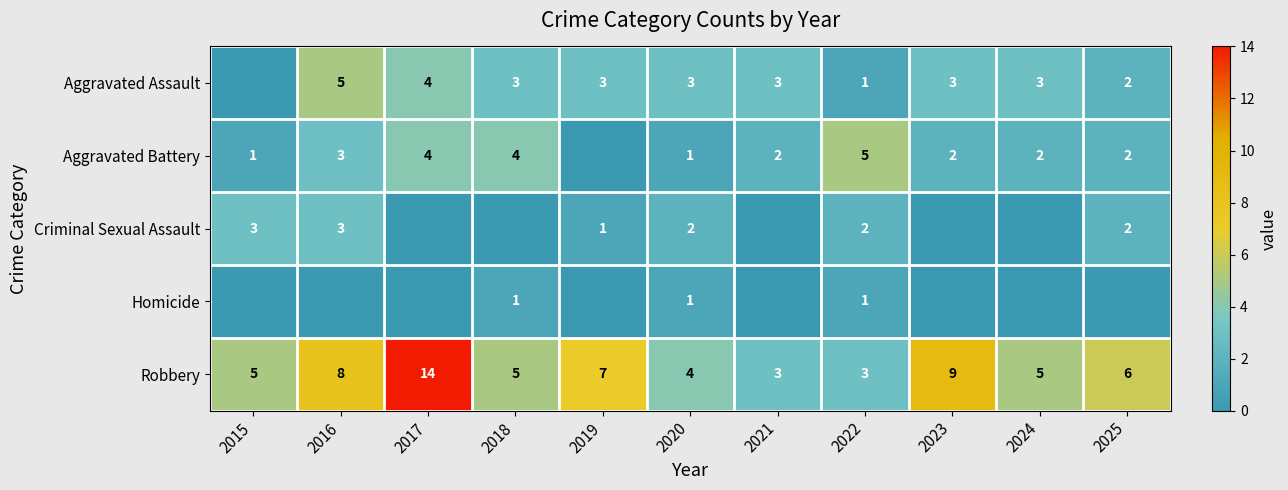

At which label is Robbery closest to 8?

2016